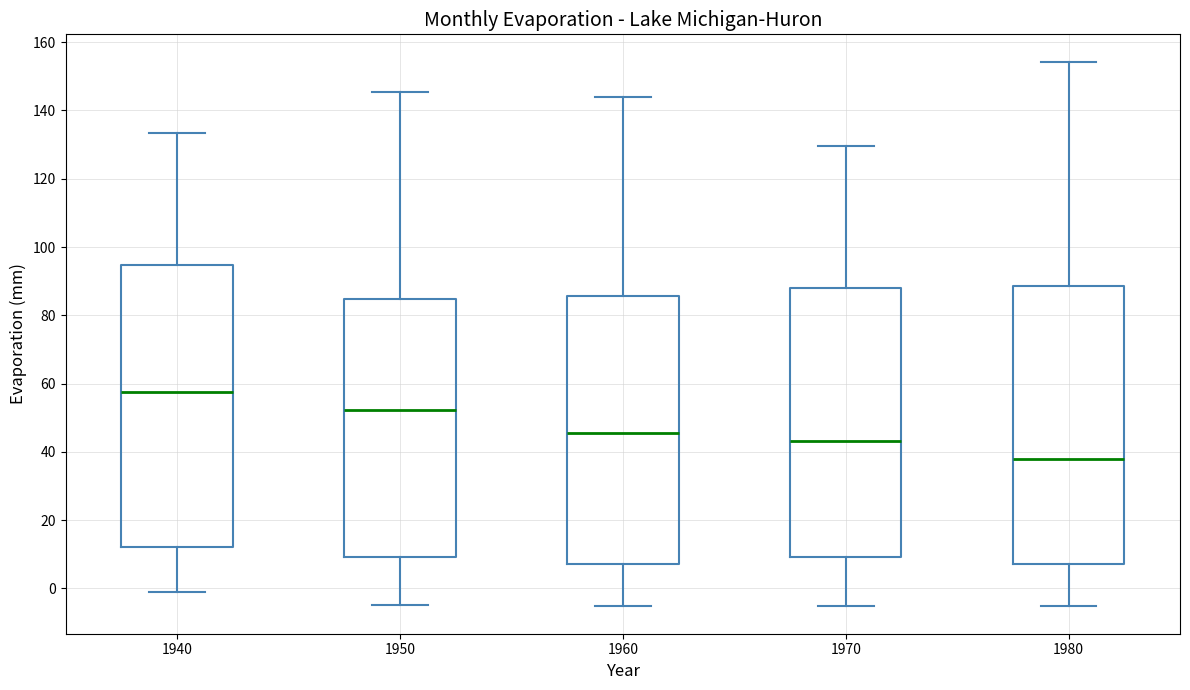

Reading left to right, read every box against the y-axis: the position of its median line, the range the box covers, and the ends of its whiskers. The values are not printed on the chart, so give them approximately, as read against the axis.

1940: median 58, box 12 to 94, whiskers -2 to 134
1950: median 52, box 10 to 84, whiskers -4 to 146
1960: median 46, box 8 to 86, whiskers -6 to 144
1970: median 44, box 10 to 88, whiskers -6 to 130
1980: median 38, box 8 to 88, whiskers -6 to 154